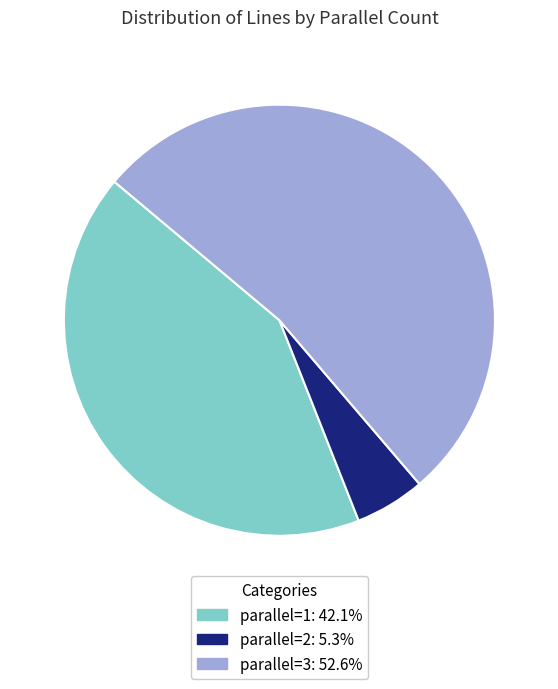

Does parallel=1: 42.1% represent more than half of the total?

No